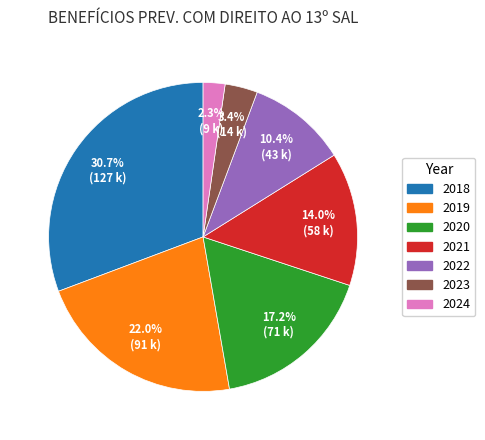

Which slice is the smallest?

2024